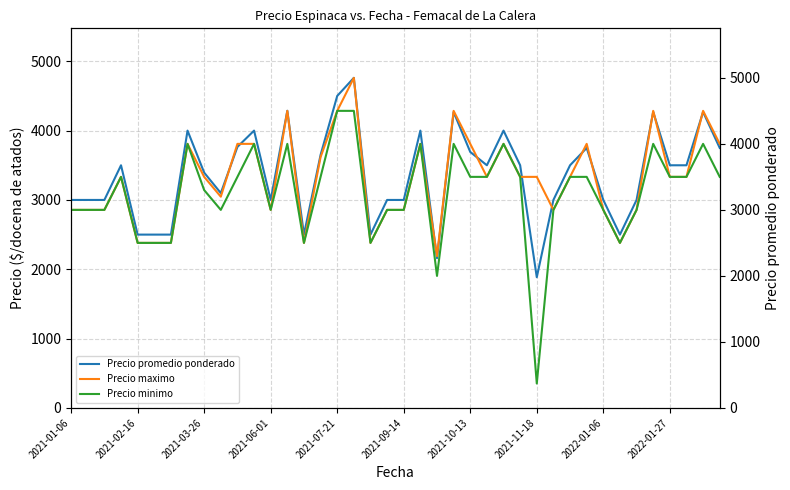

What is the value of the Precio promedio ponderado point at the 23rd from the left?

2160